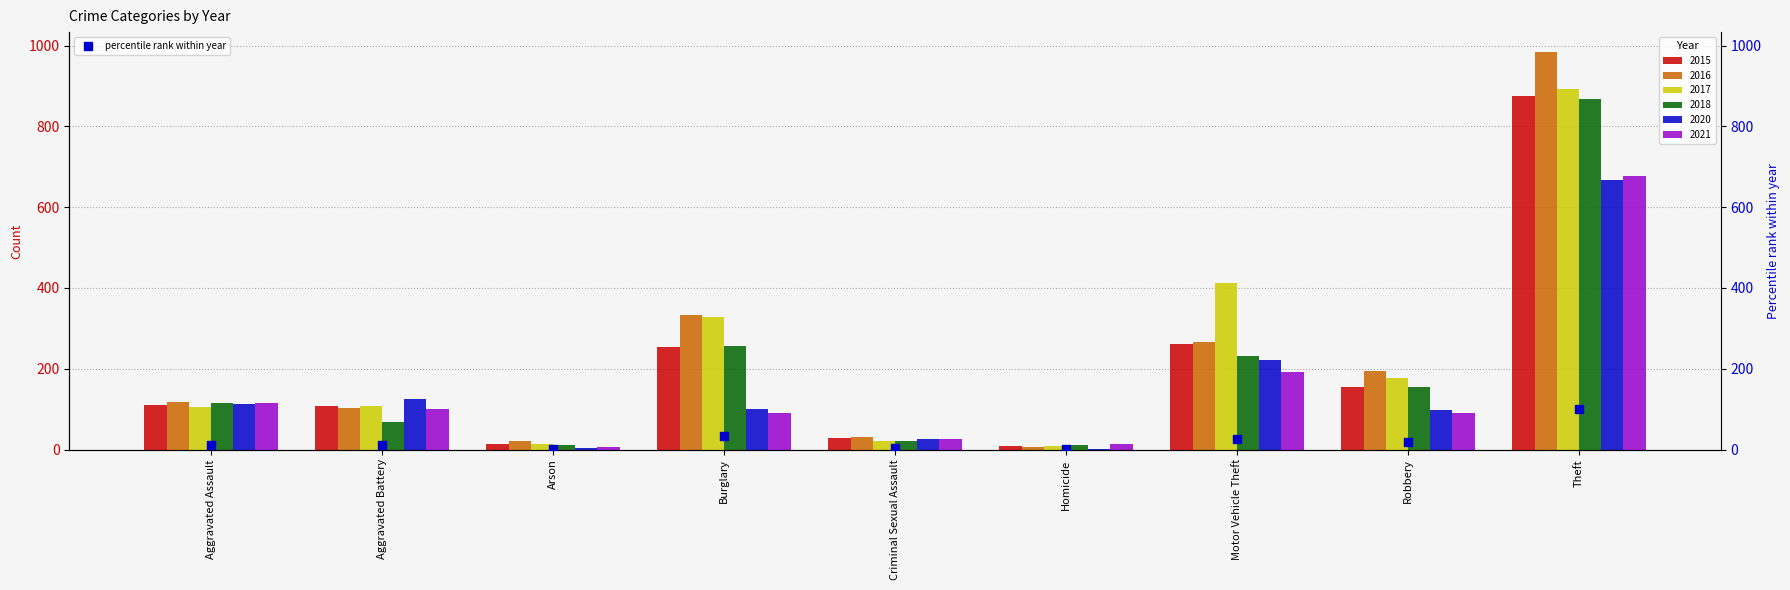

Which has a higher value, Arson or Aggravated Battery?

Aggravated Battery